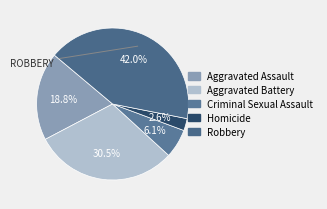

To the nearest percent, what portion does Criminal Sexual Assault represent?

6%